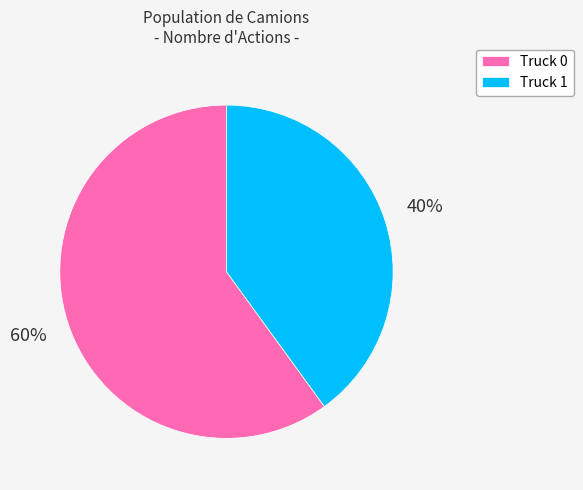

Which slice is the smallest?

Truck 1